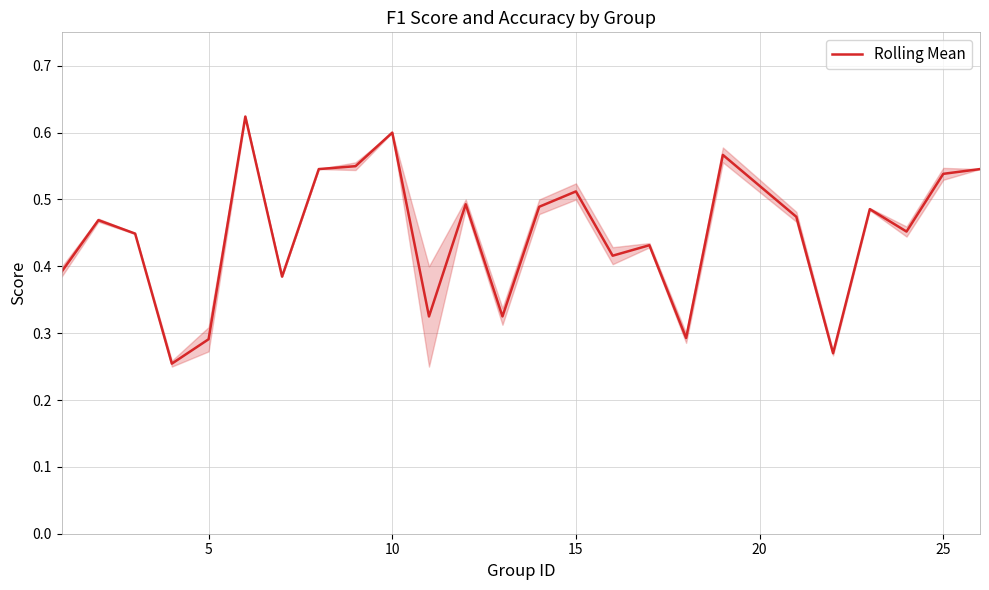

True or false: Rolling Mean has a value of 0.1 at 25.

False